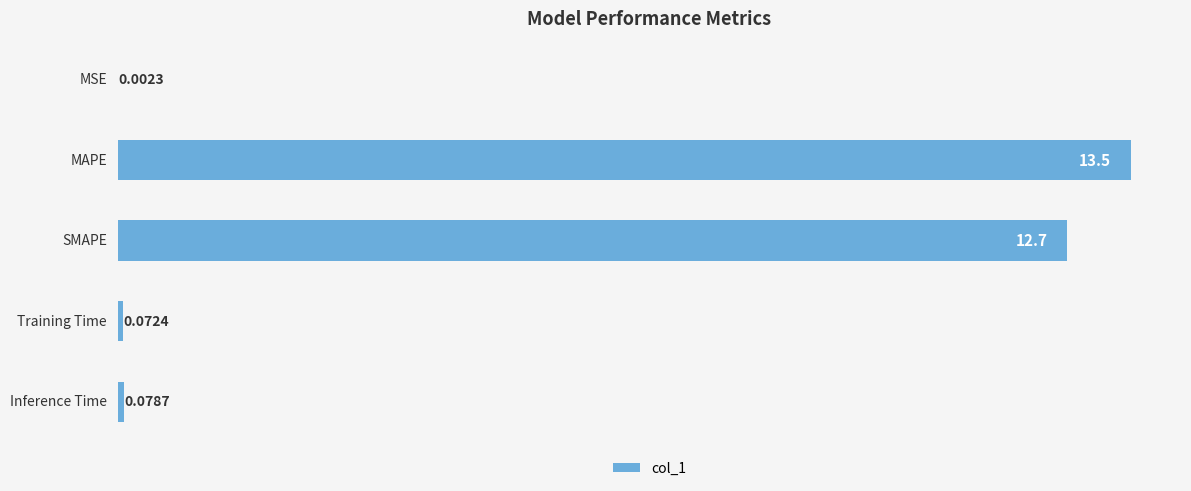

What is the sum of all values?

26.3